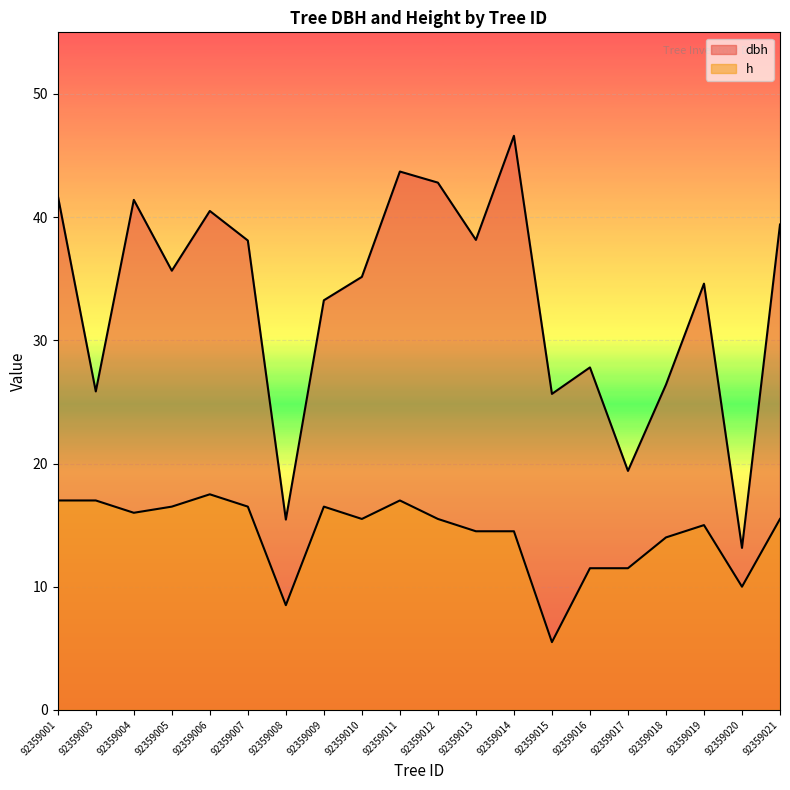

What are all the series names shown in the legend?

dbh, h